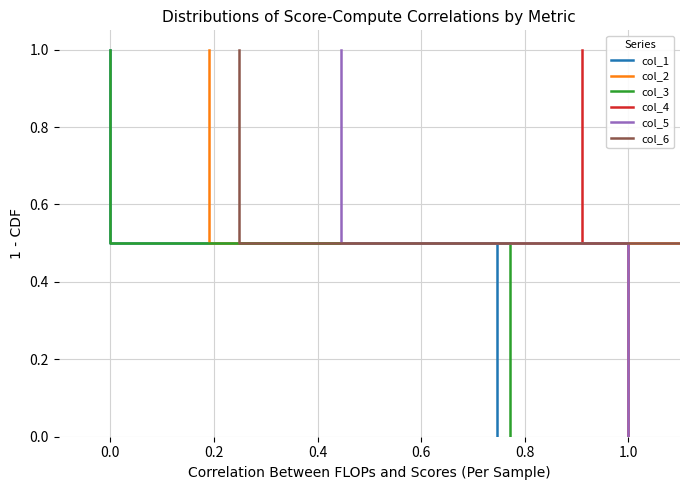

What are all the series names shown in the legend?

col_1, col_2, col_3, col_4, col_5, col_6